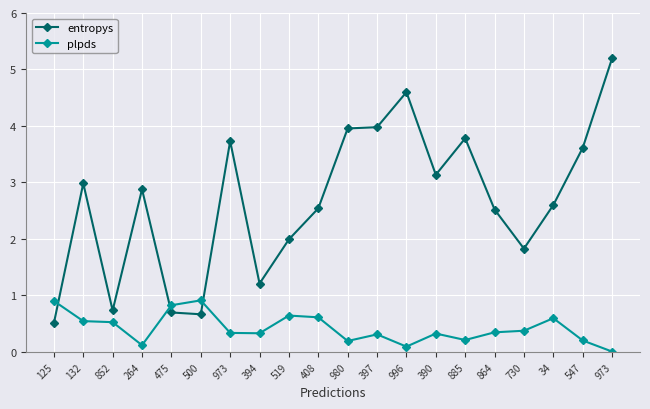

At which category does entropys reach its first local valley?

852